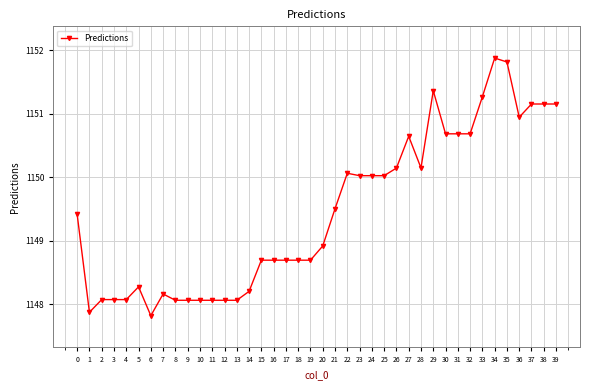

Is this an area chart (filled region under the line)?

No